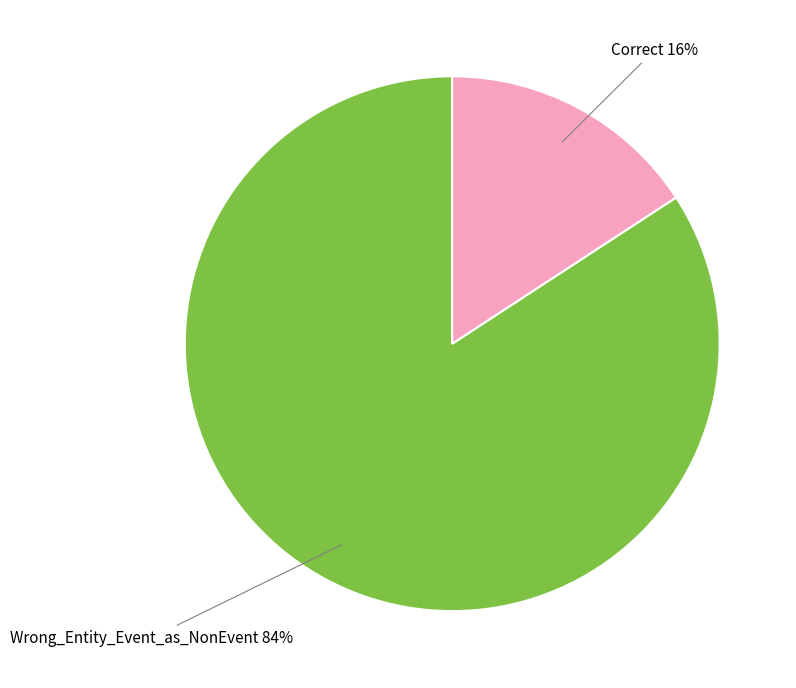

What percentage is the Wrong_Entity_Event_as_NonEvent slice, to the nearest percent?

84%